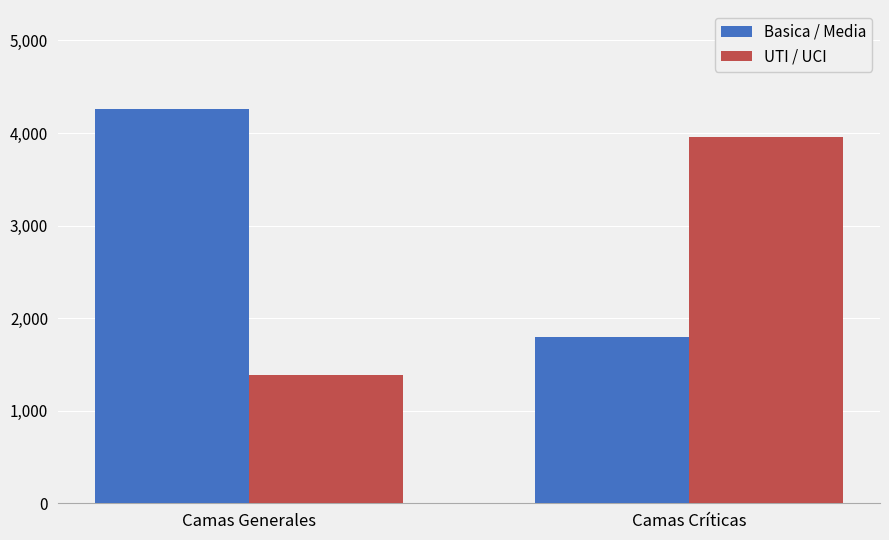

Reading left to right, transcribe all the data shown in this chart.

Basica / Media: Camas Generales=4263	Camas Críticas=1795
UTI / UCI: Camas Generales=1390	Camas Críticas=3956